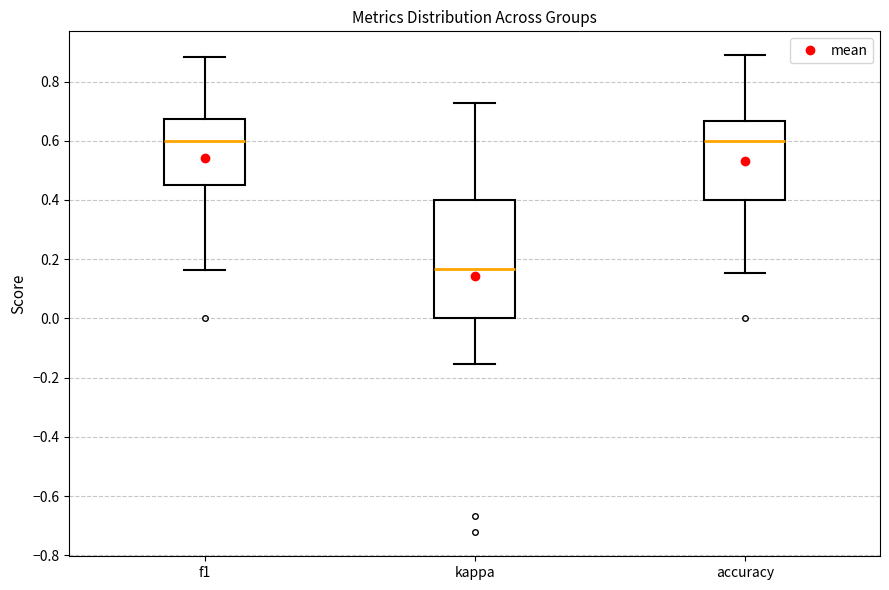

Where does the upper whisker of the box for f1 end on the y-axis? The values are not printed on the chart, so give them approximately, as read against the axis.

0.88